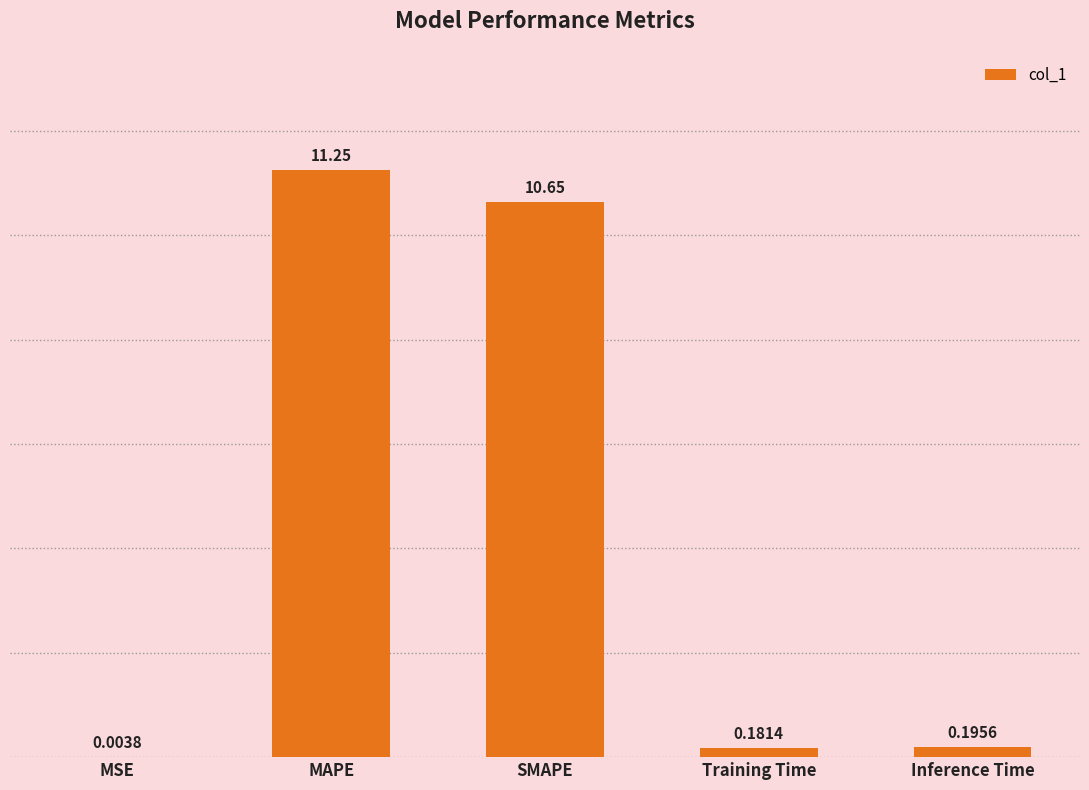

Where is the data nearest to the value 5?

Inference Time